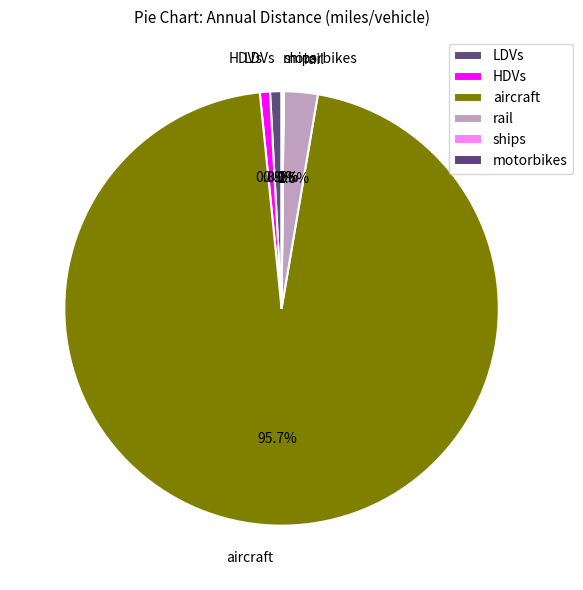

Combined, do motorbikes and rail account for over 50%?

No